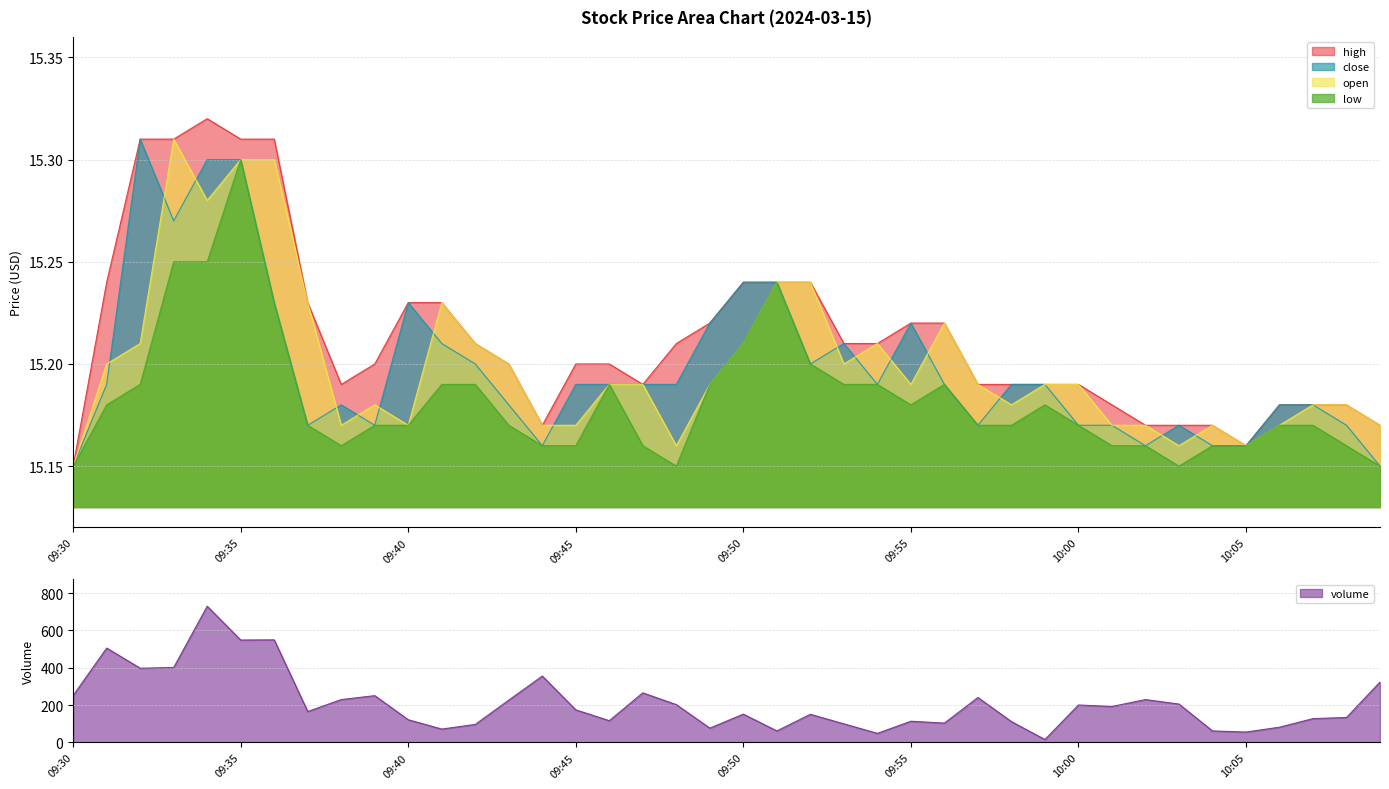

Where is the first local minimum for low?

09:38